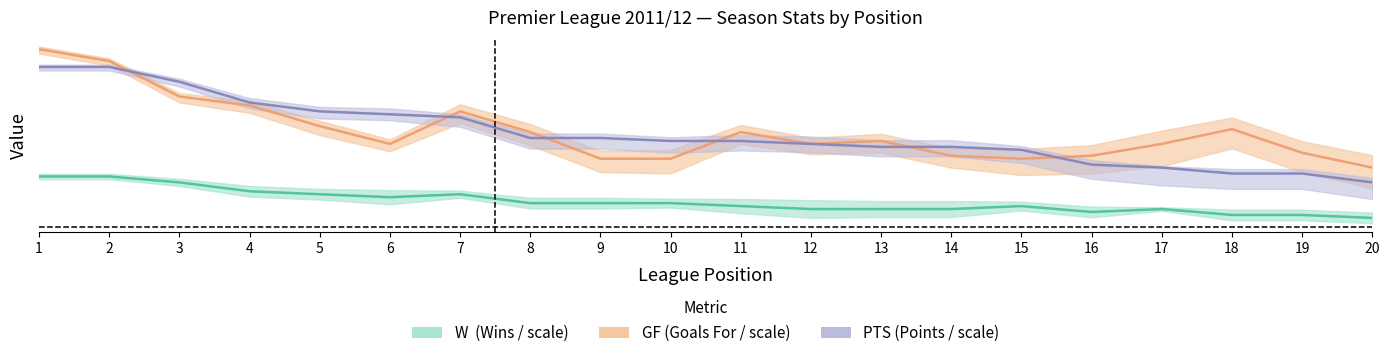

What is the smallest value displayed?

0.1